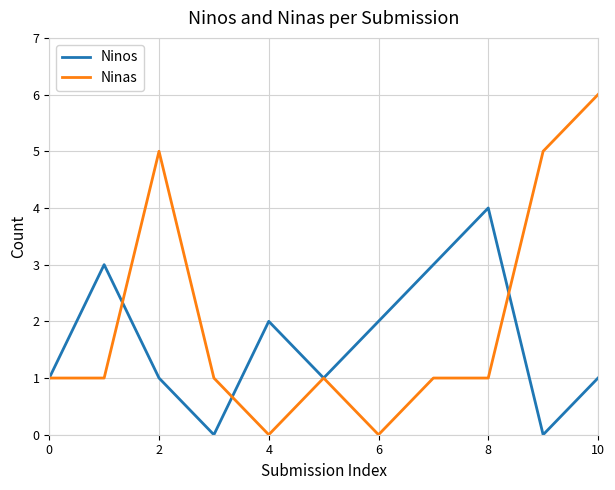

List the series in order of their overall mean, lowest first.

Ninos, Ninas